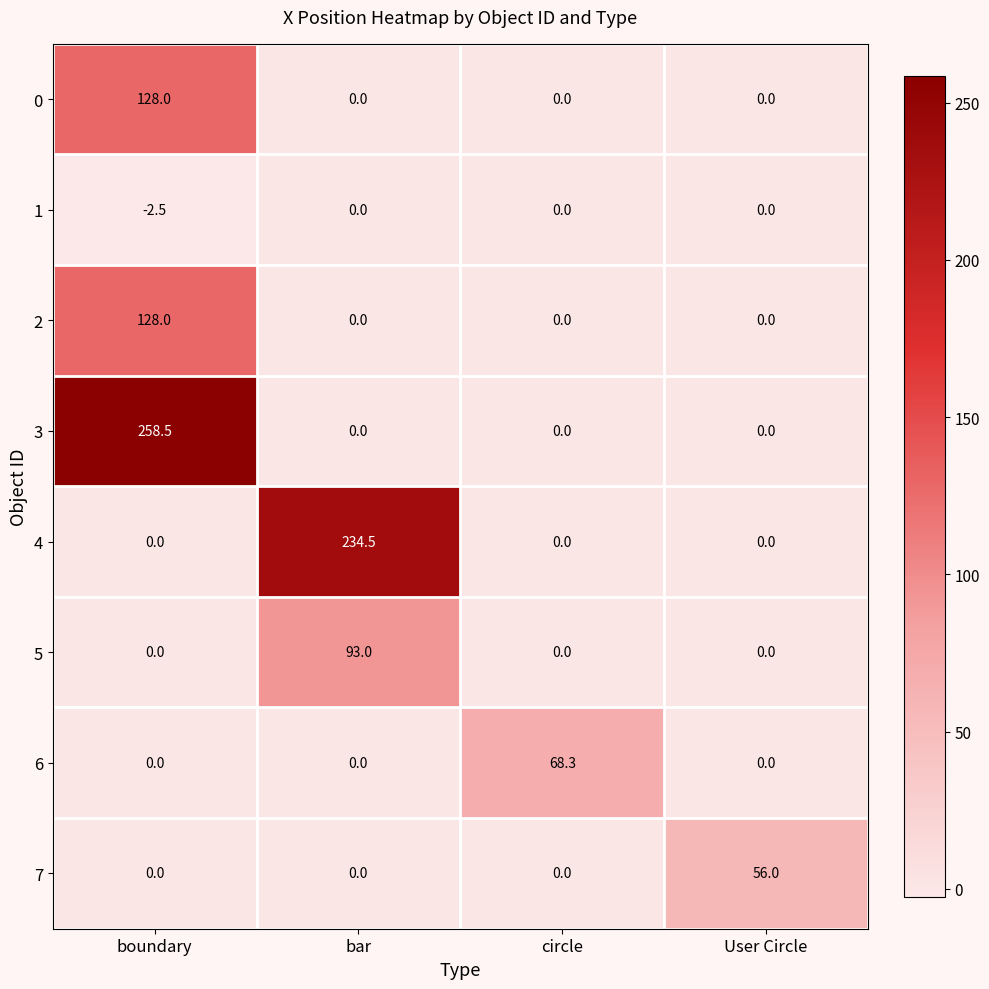

Which series changed the most between circle and User Circle?

6